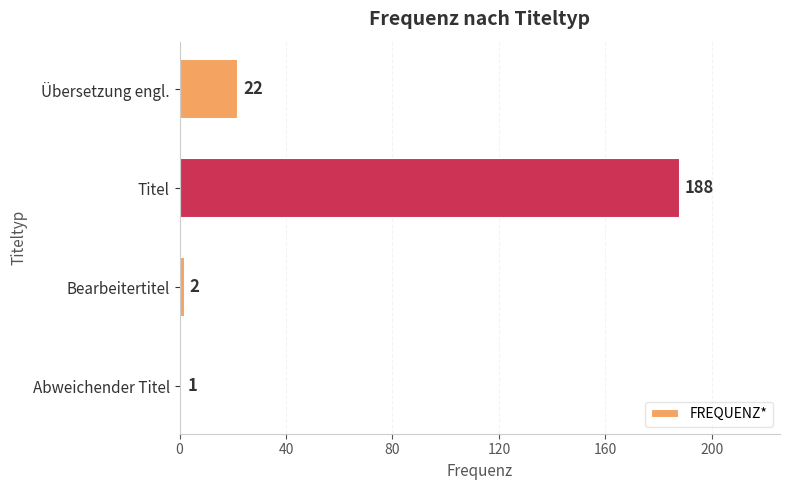

What is the maximum value shown in the chart?

188